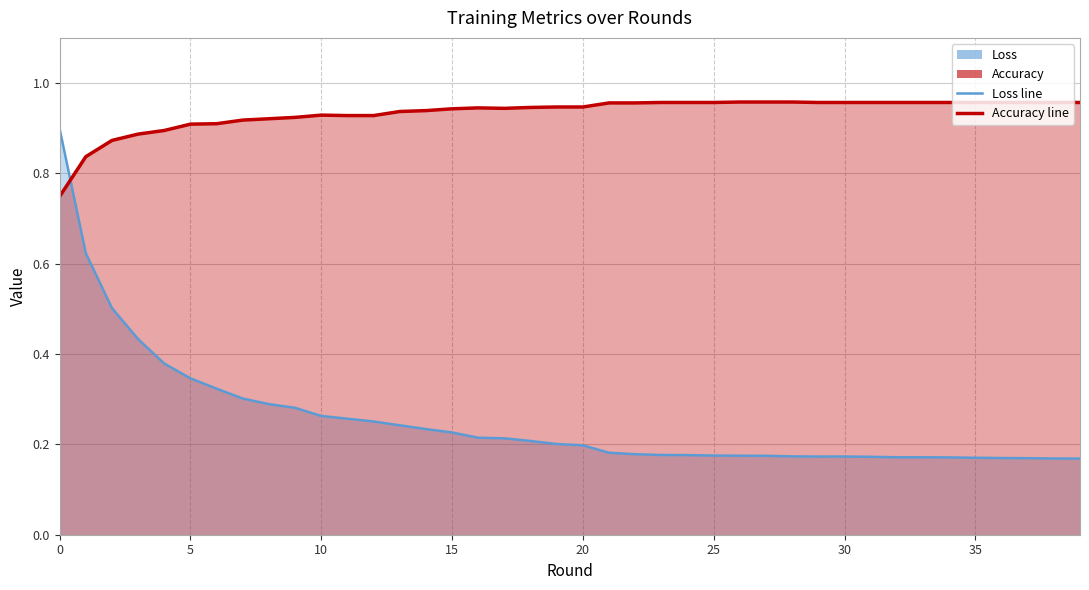

List the series in order of their peak value, highest first.

Accuracy, Loss